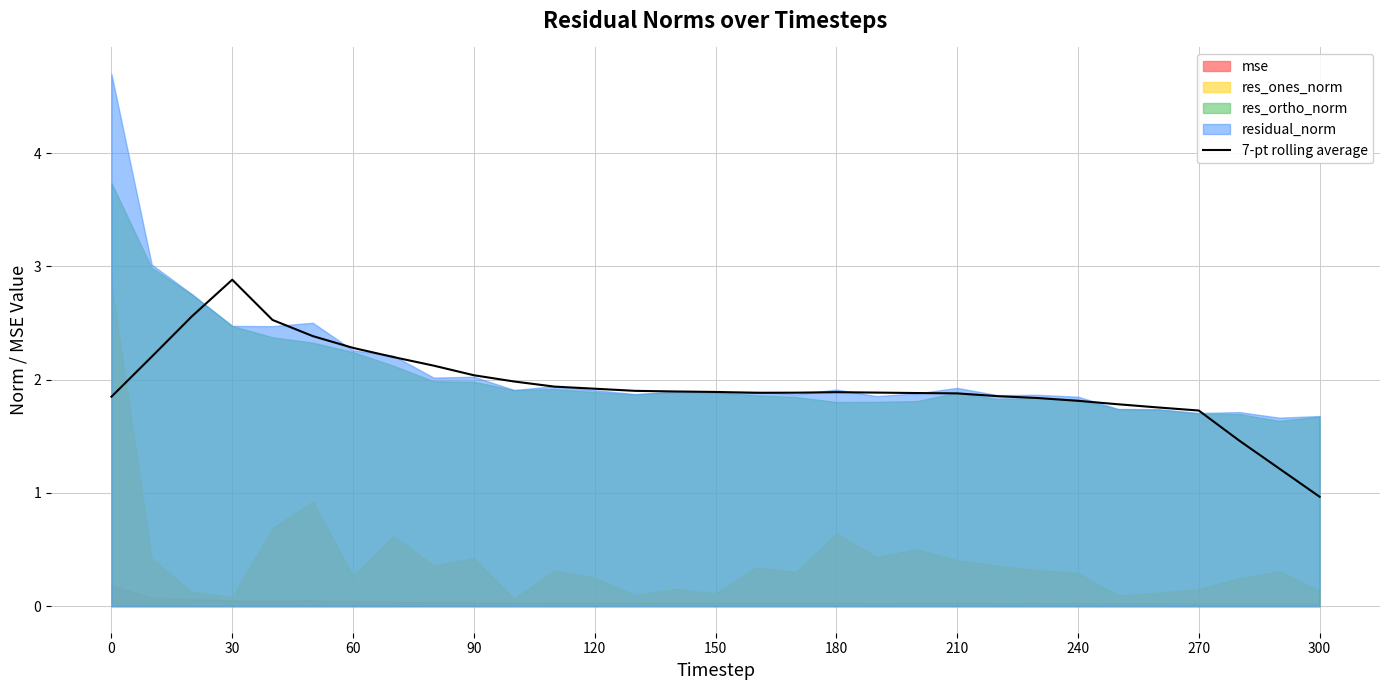

What is the sum of all values?

60.3